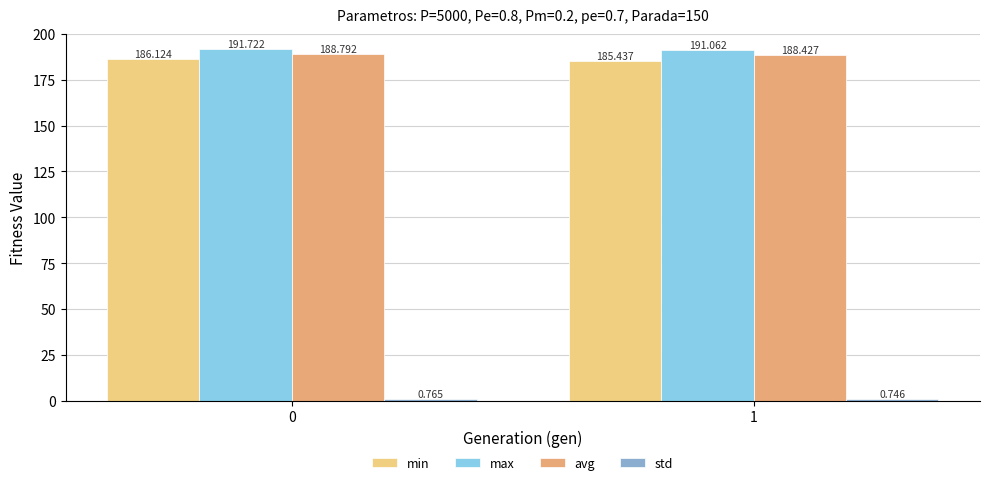

Is the value of min at 1 greater than the value of max at 0?

No